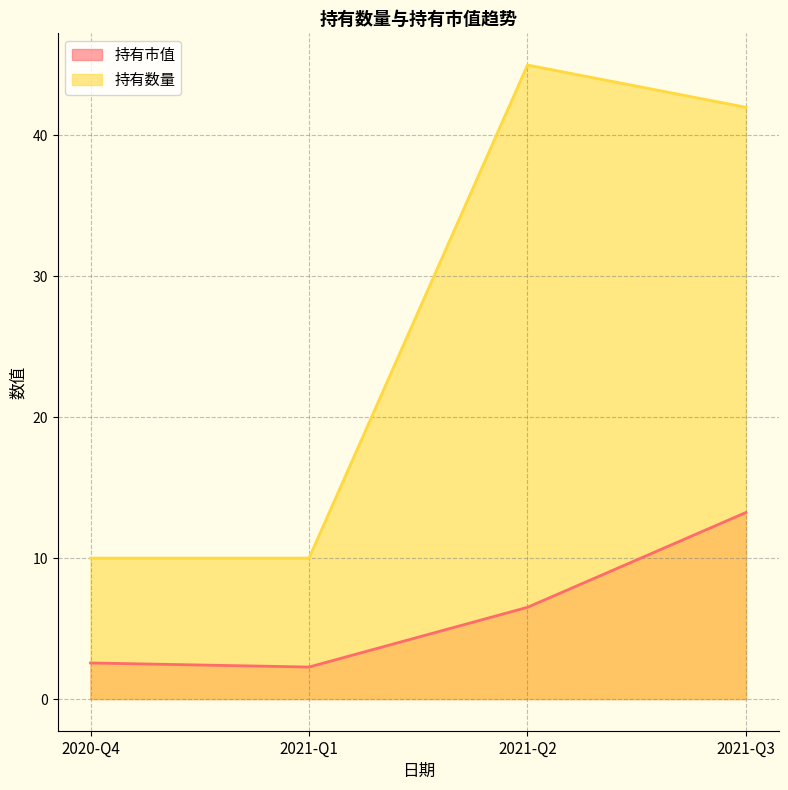

Which has a higher value, 2020-Q4 or 2021-Q2?

2021-Q2